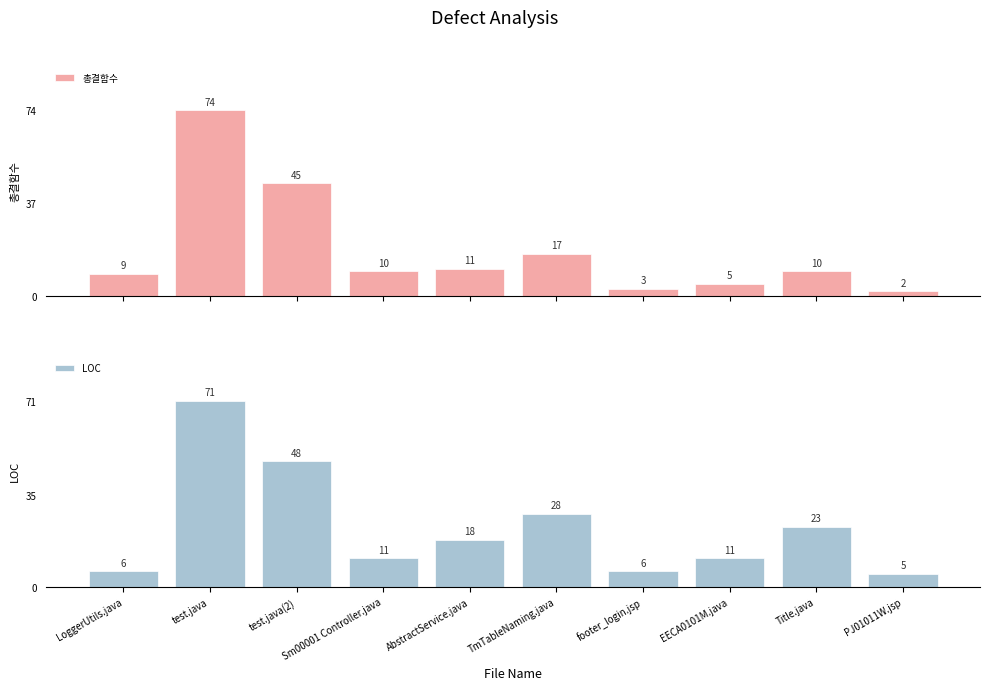

Reading right to left, list all the values displayed in this chart.

총결함수: 2	10	5	3	17	11	10	45	74	9
LOC: 5	23	11	6	28	18	11	48	71	6